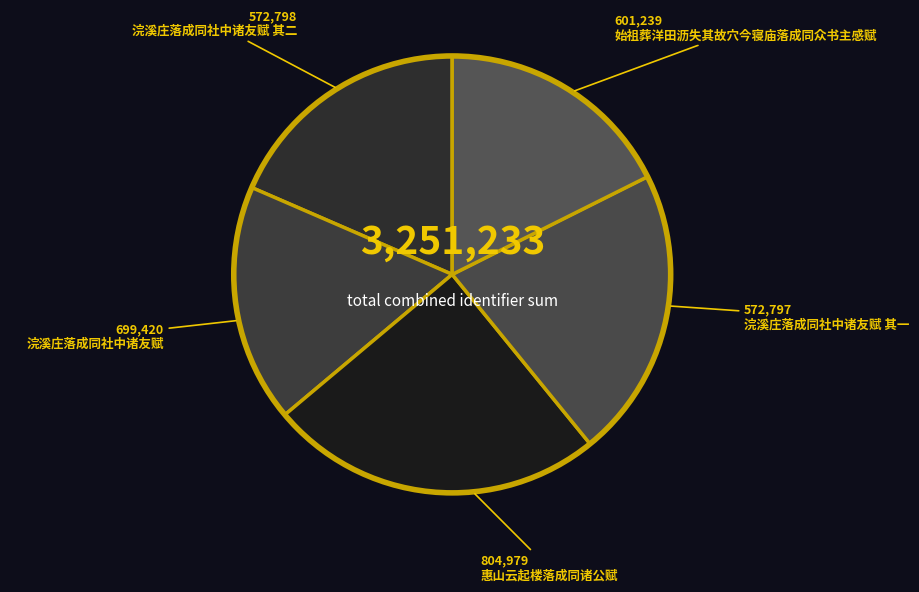

Which slice is the smallest?

浣溪庄落成同社中诸友赋 其一